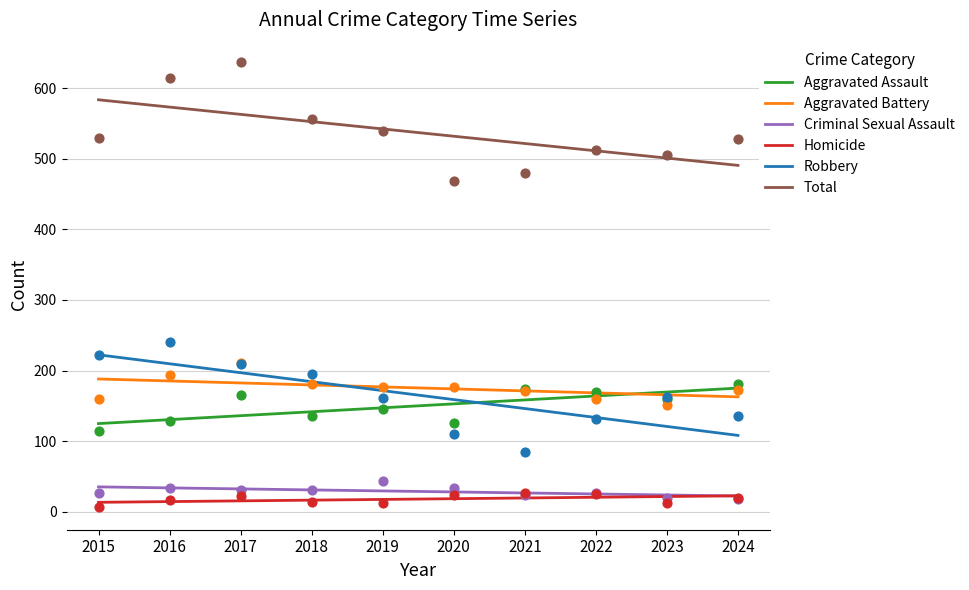

What is the total value across all series at 2019?

1080